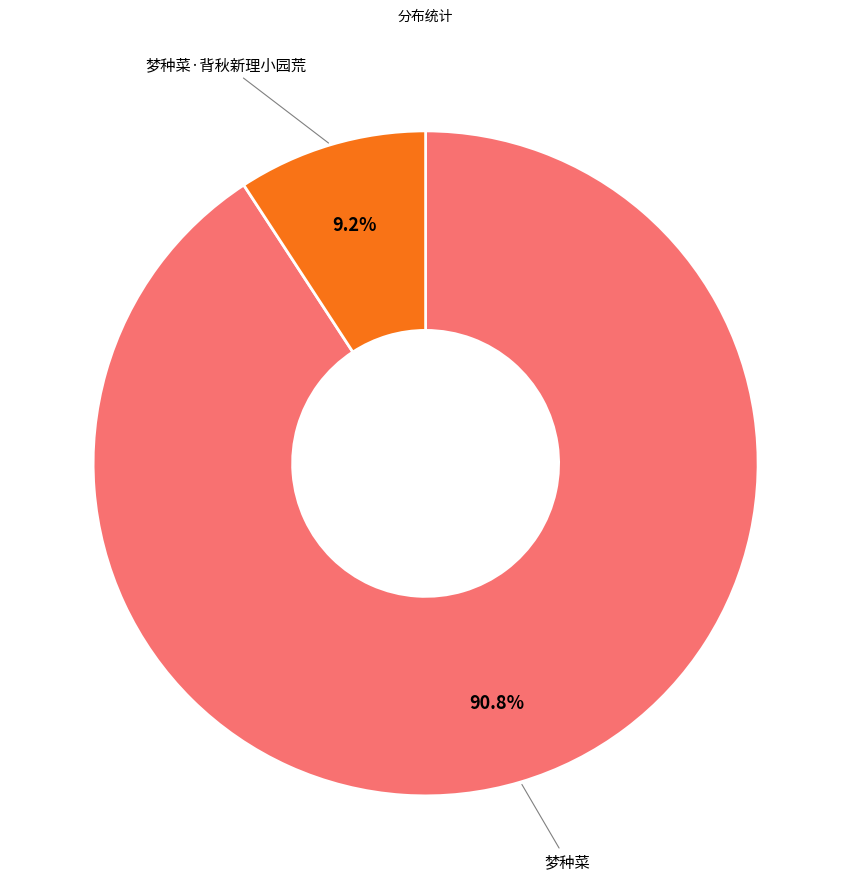

Does any single category account for the majority?

Yes